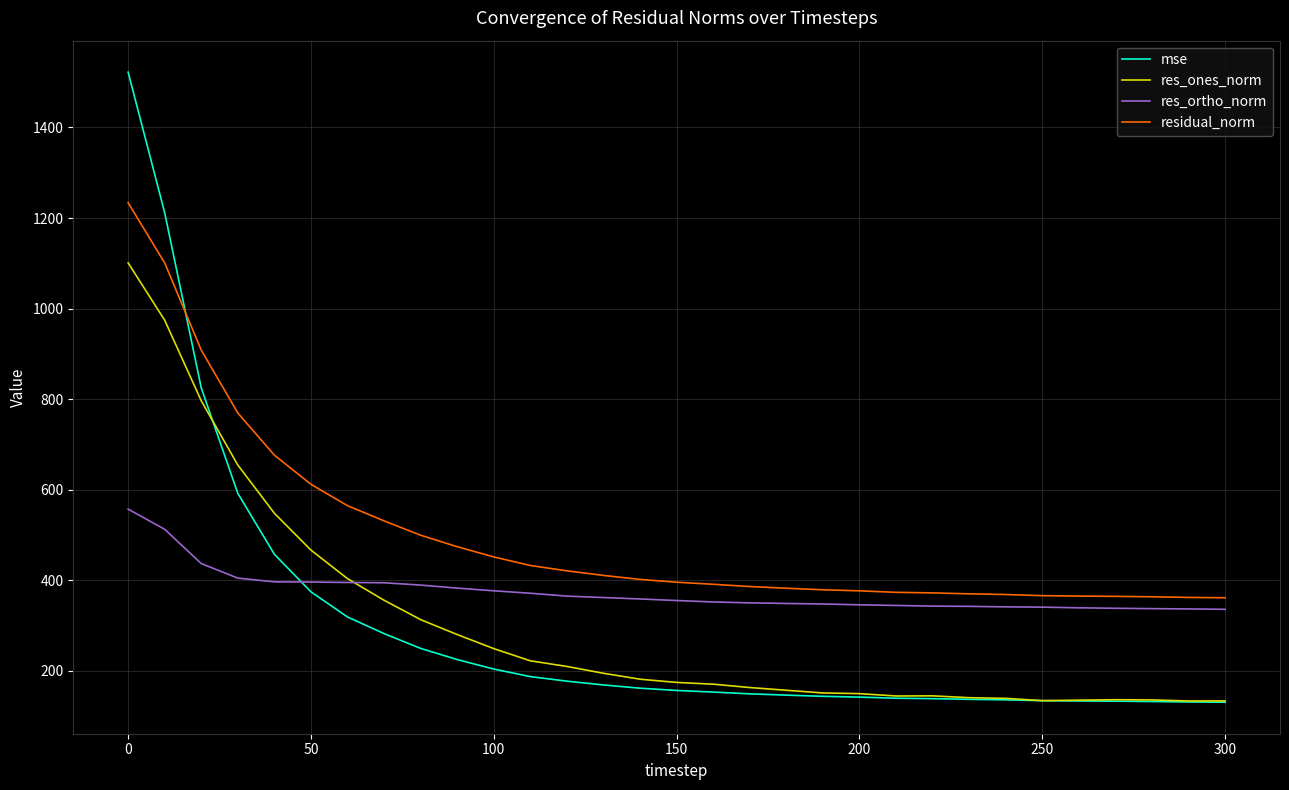

What is the greatest value displayed?

1522.1